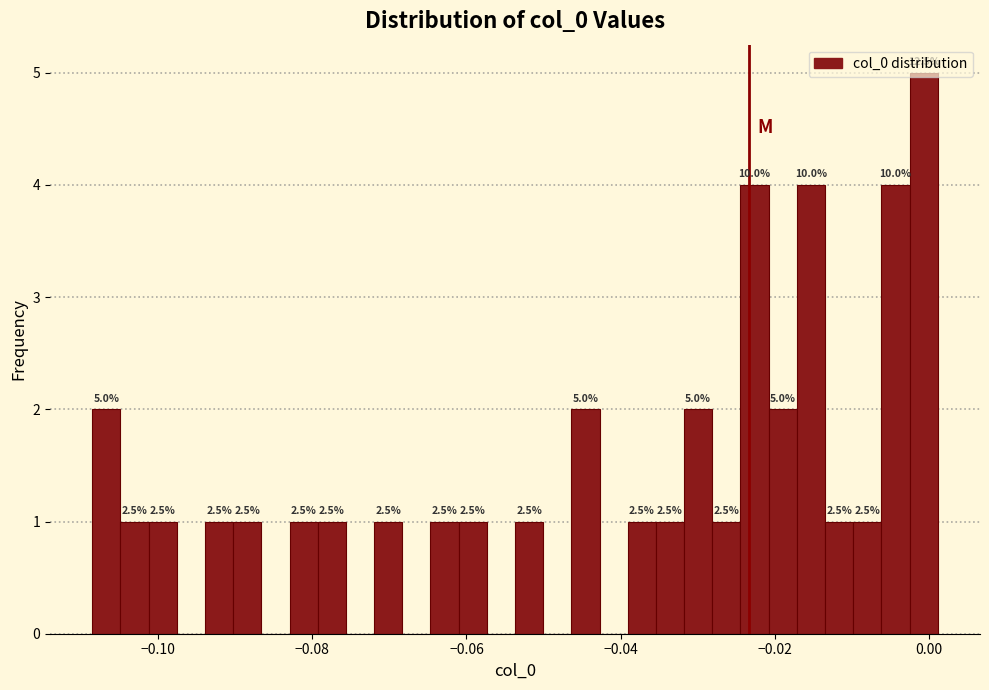

Read against the x-axis, roughly where is the centre of the tallest bar?

0.000